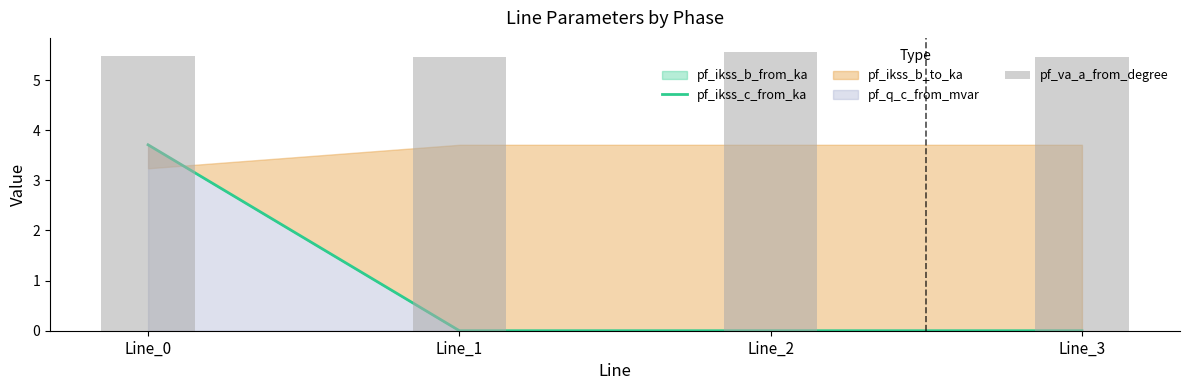

Which category has the highest value in the pf_ikss_c_from_ka series?

Line_0